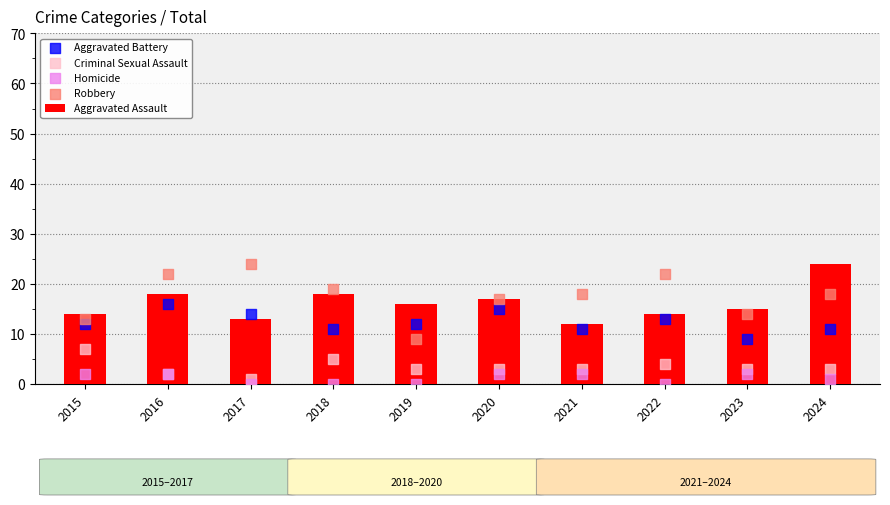

Which series has the largest total across all categories?

Robbery